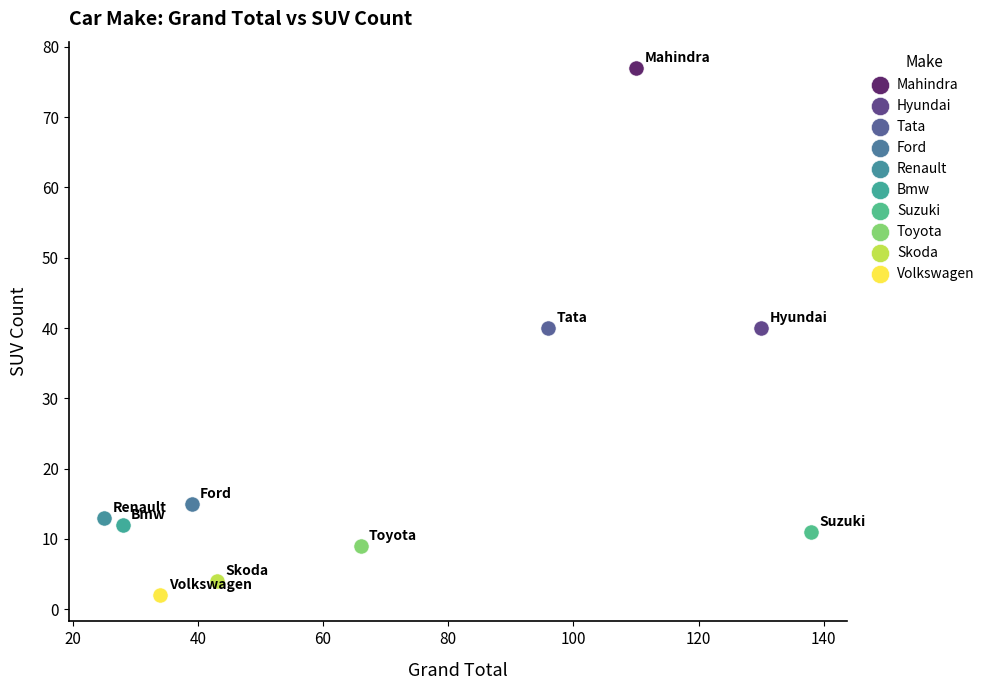

Which series reaches the maximum Y coordinate?

Mahindra